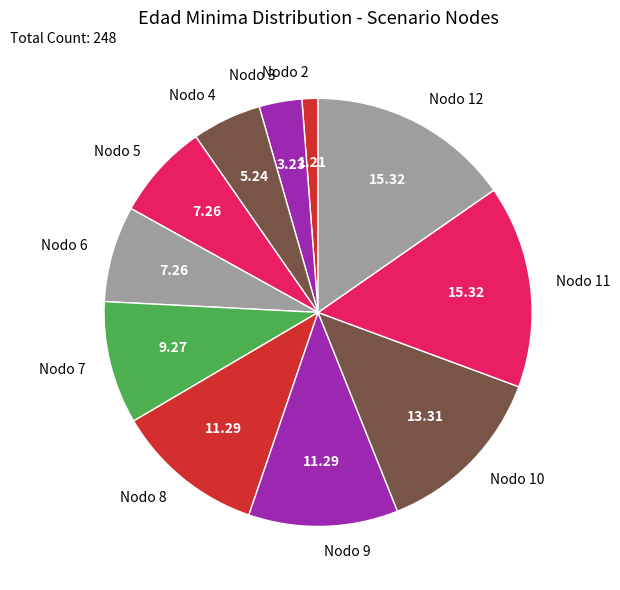

Is the sum of Nodo 9 and Nodo 4 greater than half?

No